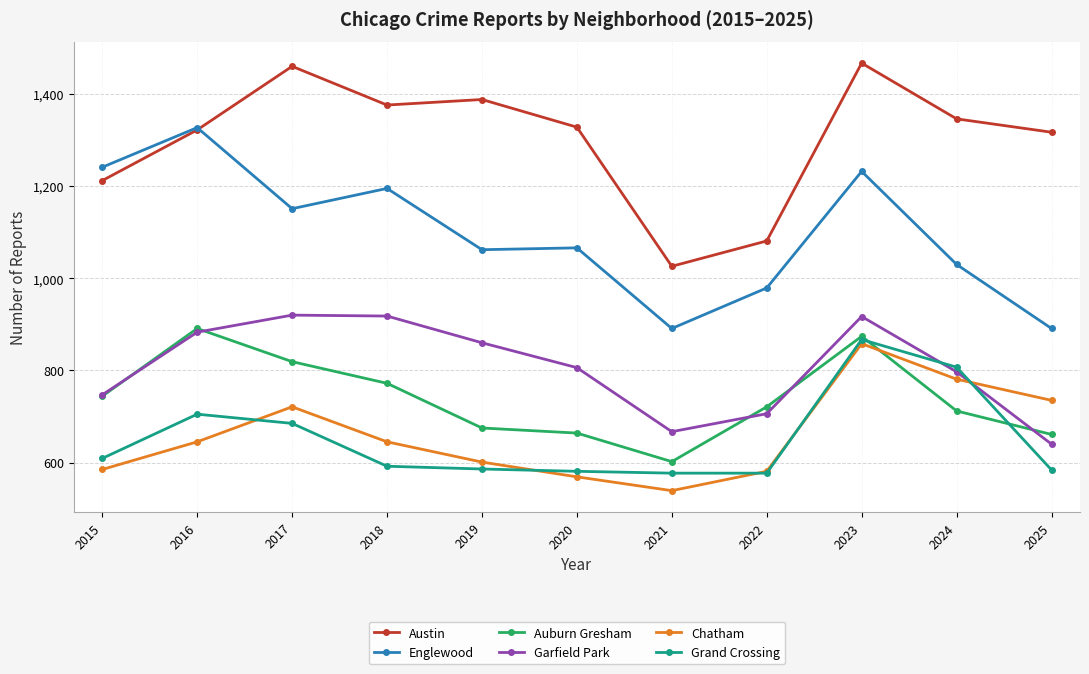

Rank the series at 2018 from lowest to highest value.

Grand Crossing, Chatham, Auburn Gresham, Garfield Park, Englewood, Austin